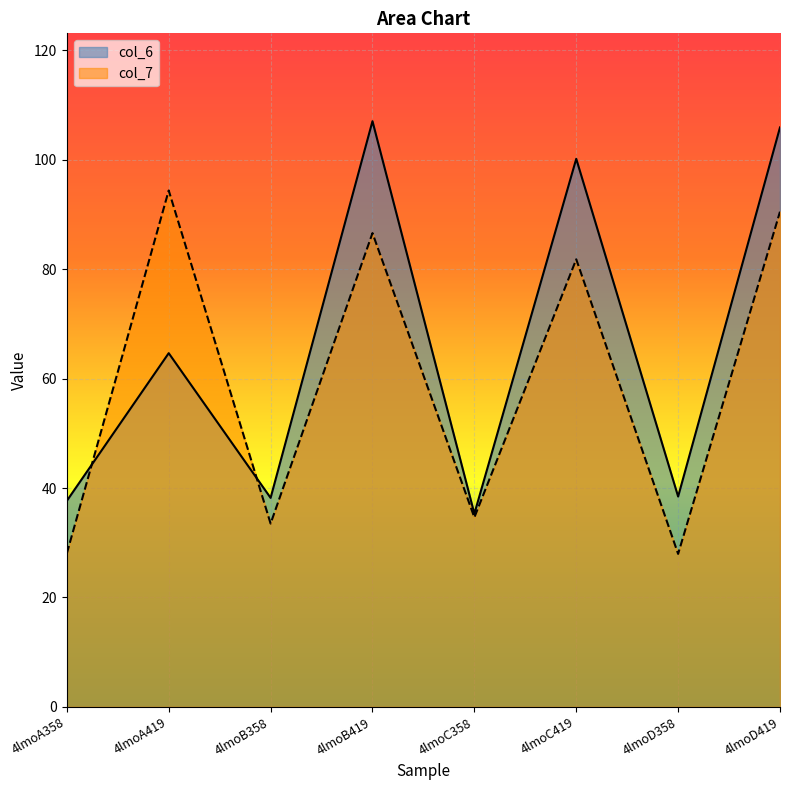

At which label does col_6 reach its peak?

4lmoB419